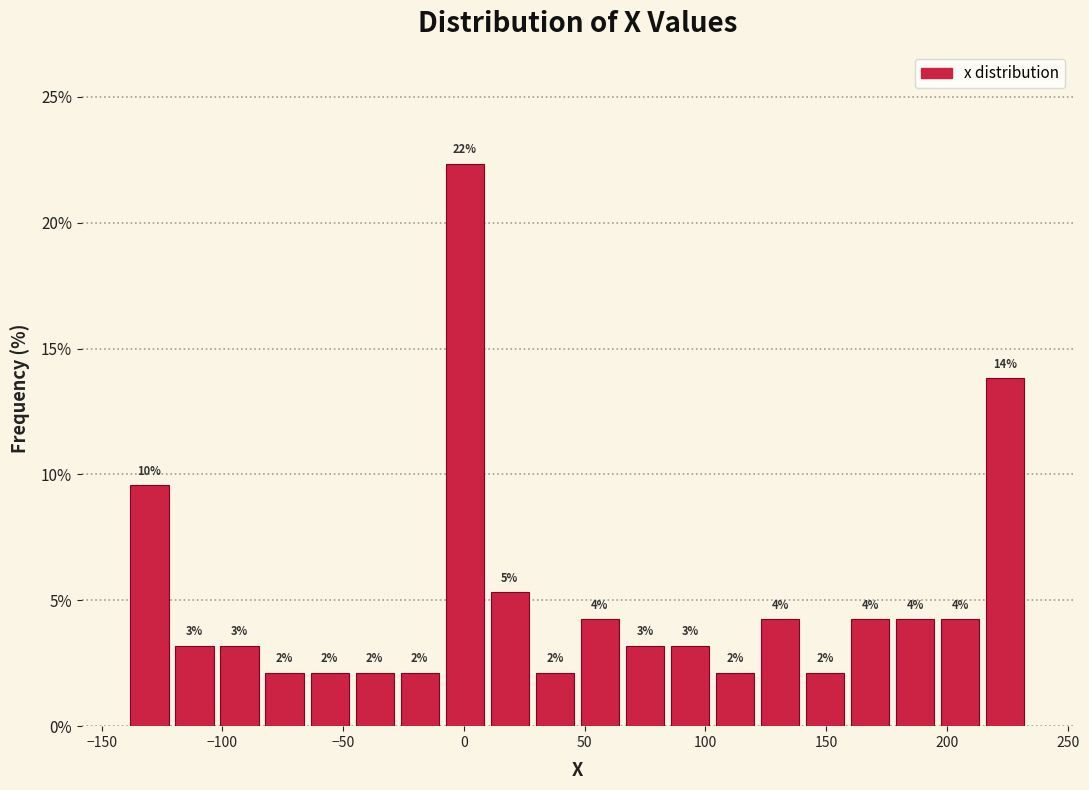

Read against the x-axis, roughly where is the centre of the tallest bar?

0